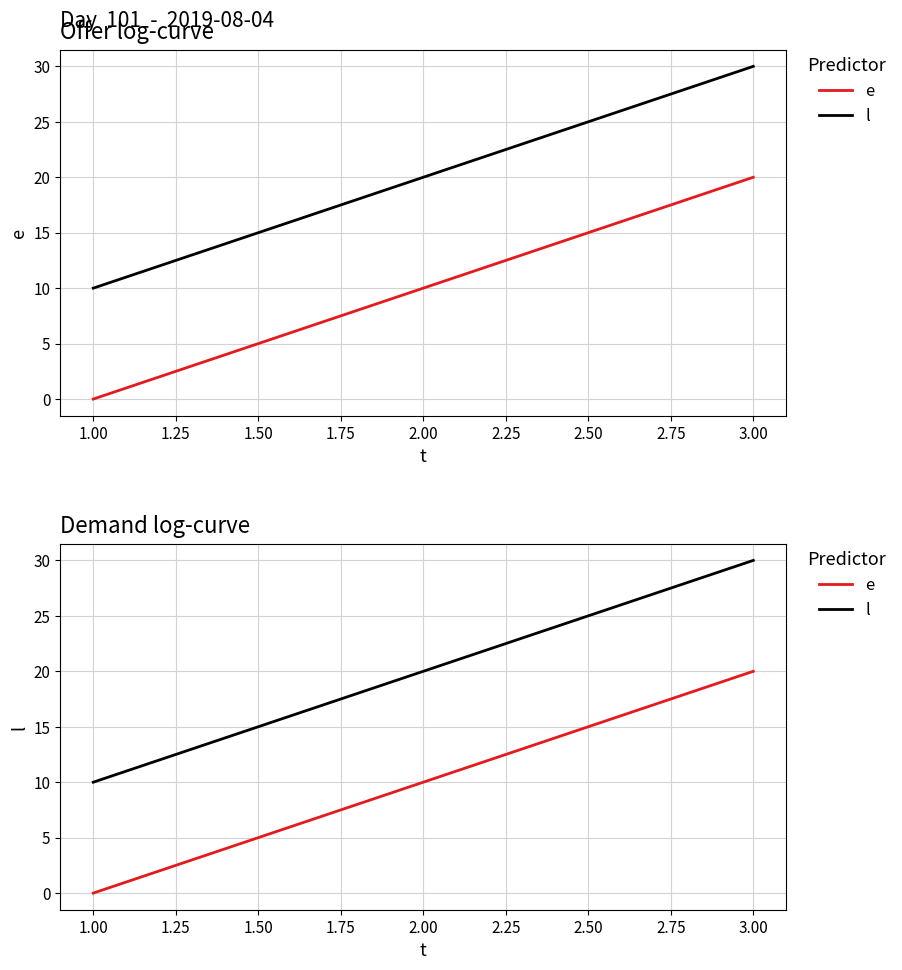

Rank the series by their average value, from highest to lowest.

l, e